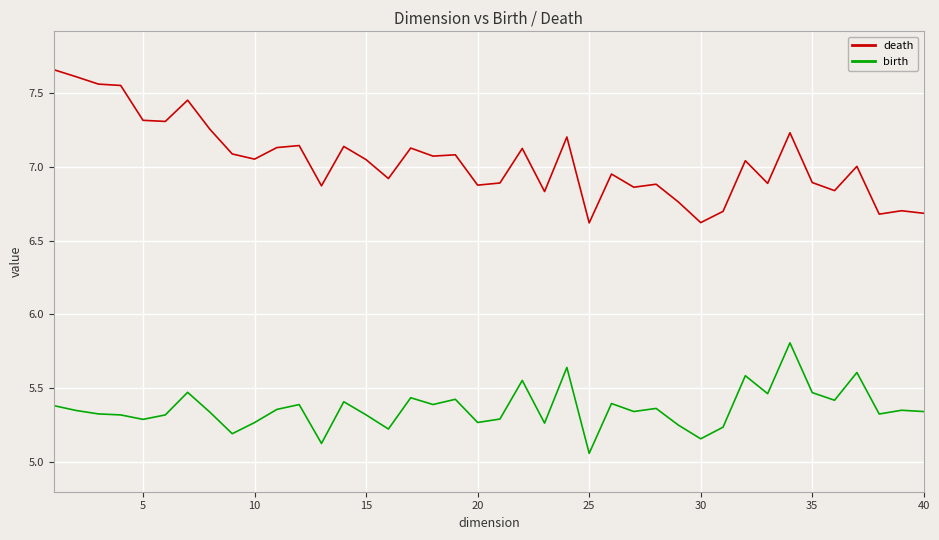

Which series has the largest total across all categories?

death